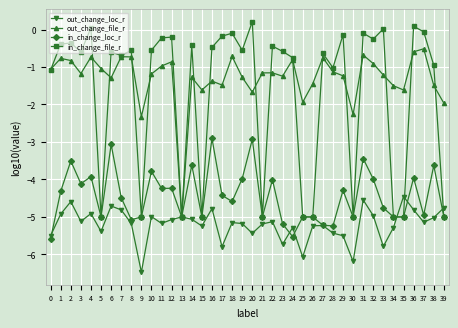

Which label corresponds to the smallest value in the chart?

9